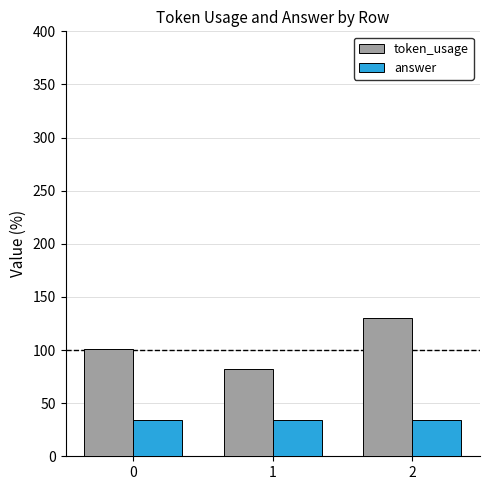

What is the spread (max minus min) of values at 0?

67